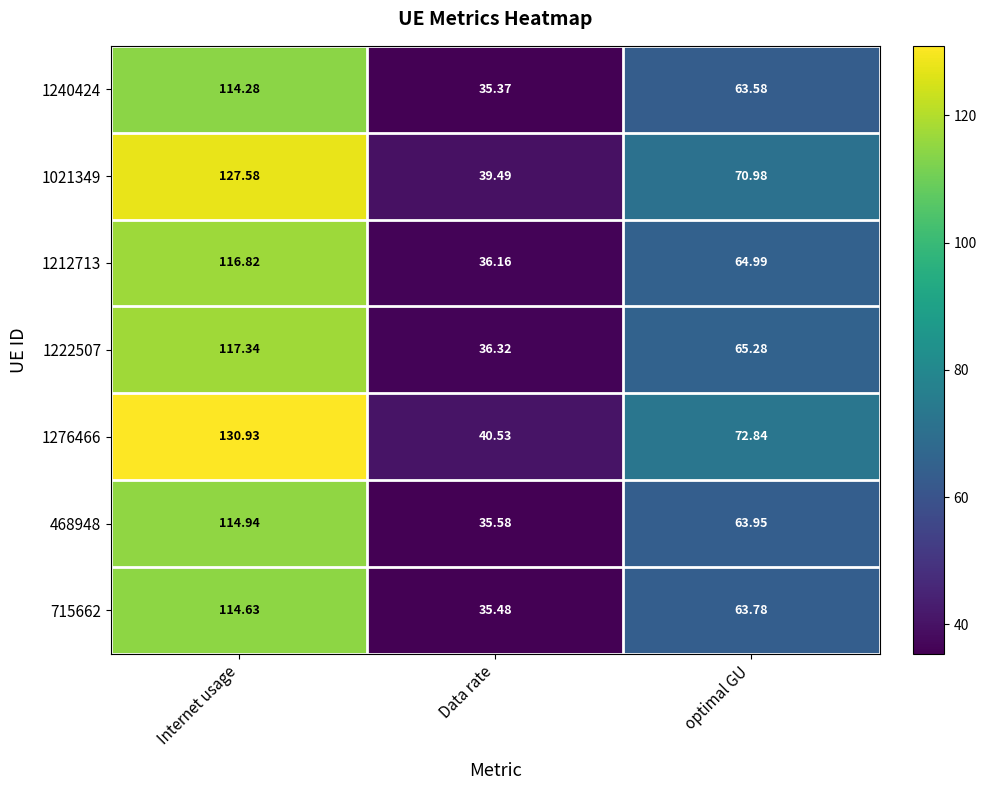

List the labels in order of 1222507 value, smallest first.

Data rate, optimal GU, Internet usage